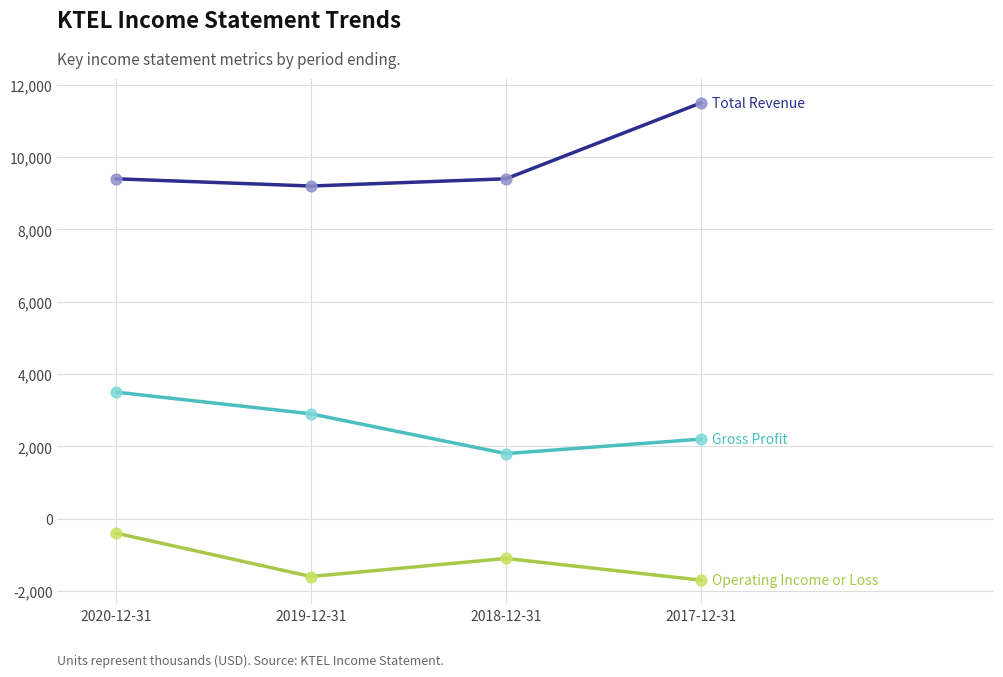

What is the total value across all series at 2019-12-31?

10500